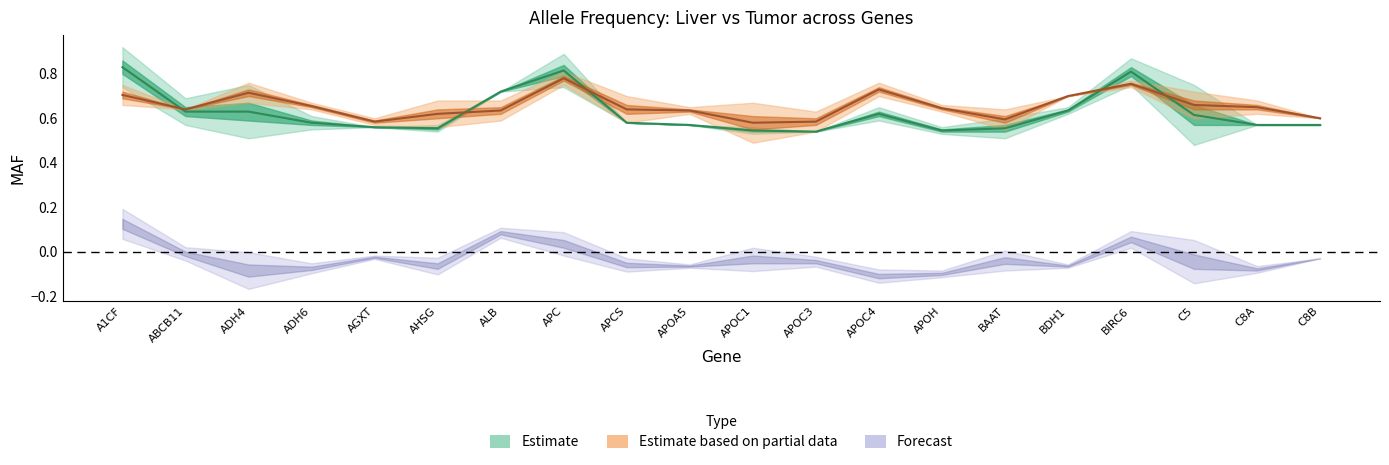

Reading right to left, list all the values displayed in this chart.

liver_avg_maf: 0.6	0.6	0.6	0.8	0.6	0.6	0.5	0.6	0.5	0.5	0.6	0.6	0.8	0.7	0.6	0.6	0.6	0.6	0.6	0.8
tumor_avg_maf: 0.6	0.7	0.7	0.8	0.7	0.6	0.6	0.7	0.6	0.6	0.6	0.6	0.8	0.6	0.6	0.6	0.7	0.7	0.6	0.7